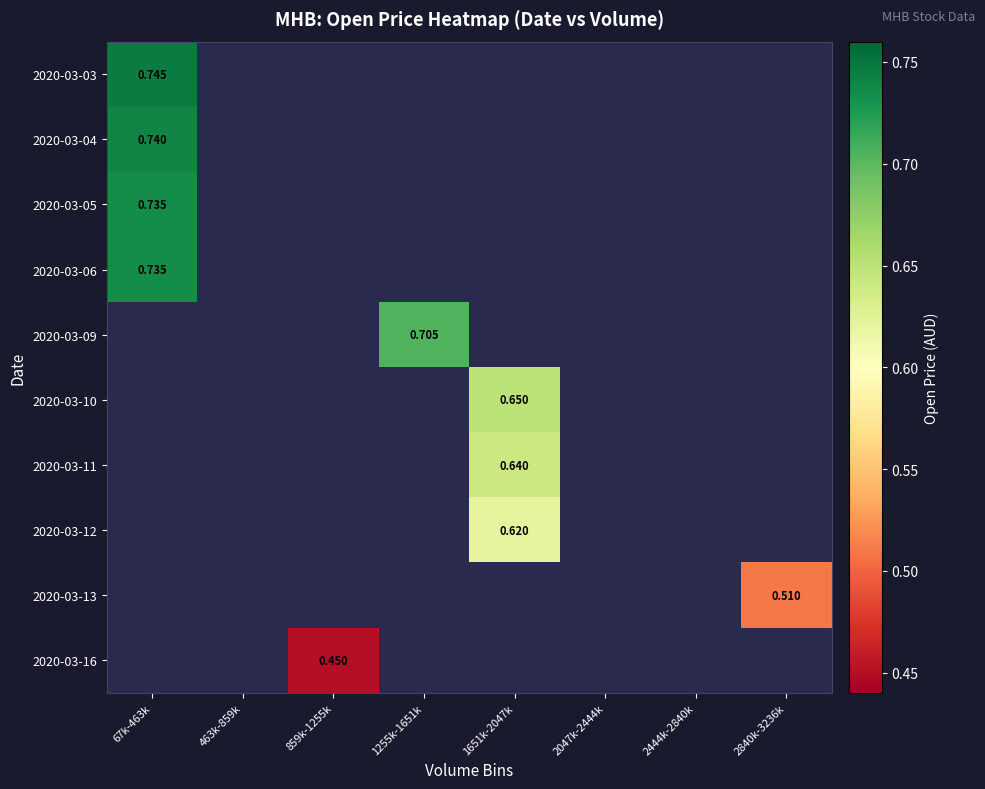

How many data points does each series have?

8